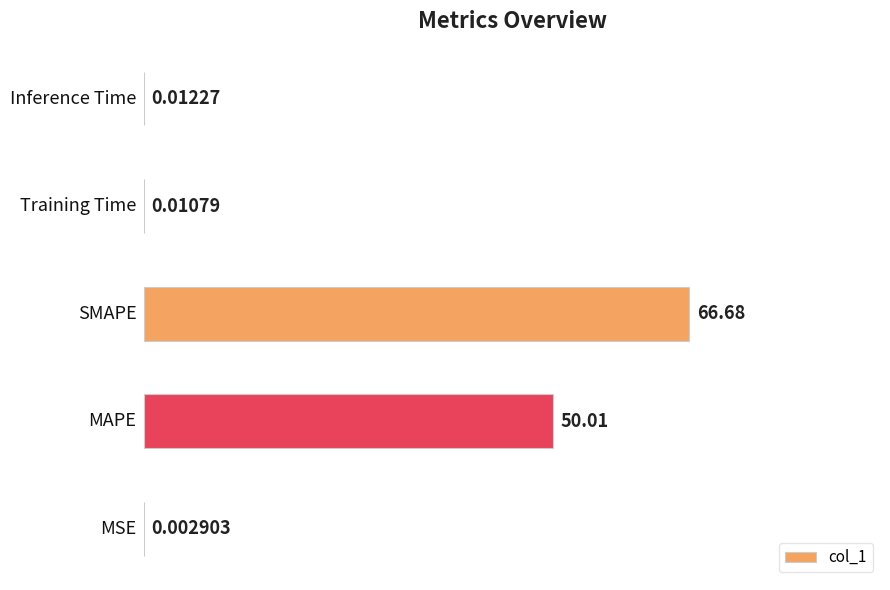

What is the sum of all values?

116.7